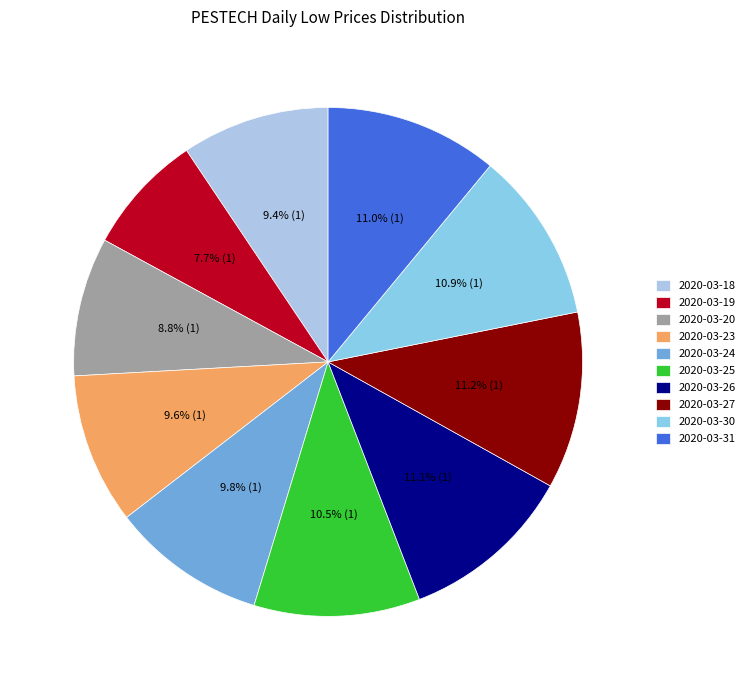

What is the change in value from 2020-03-23 to 2020-03-26?

+0.1